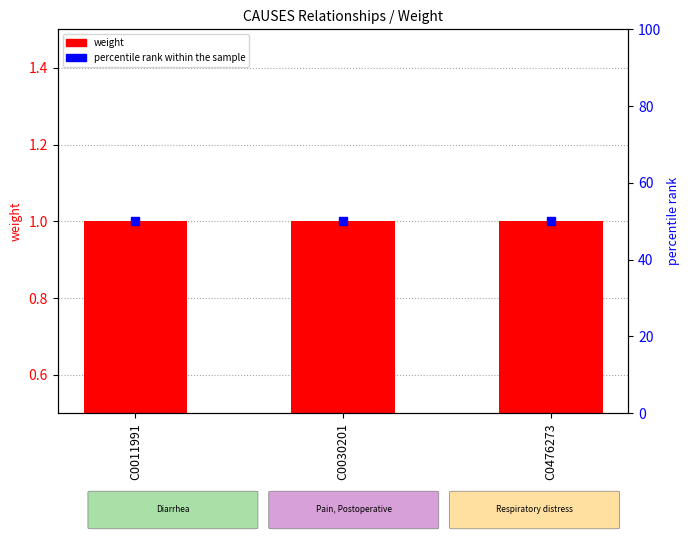

What is the total value across all series at C0030201?

51